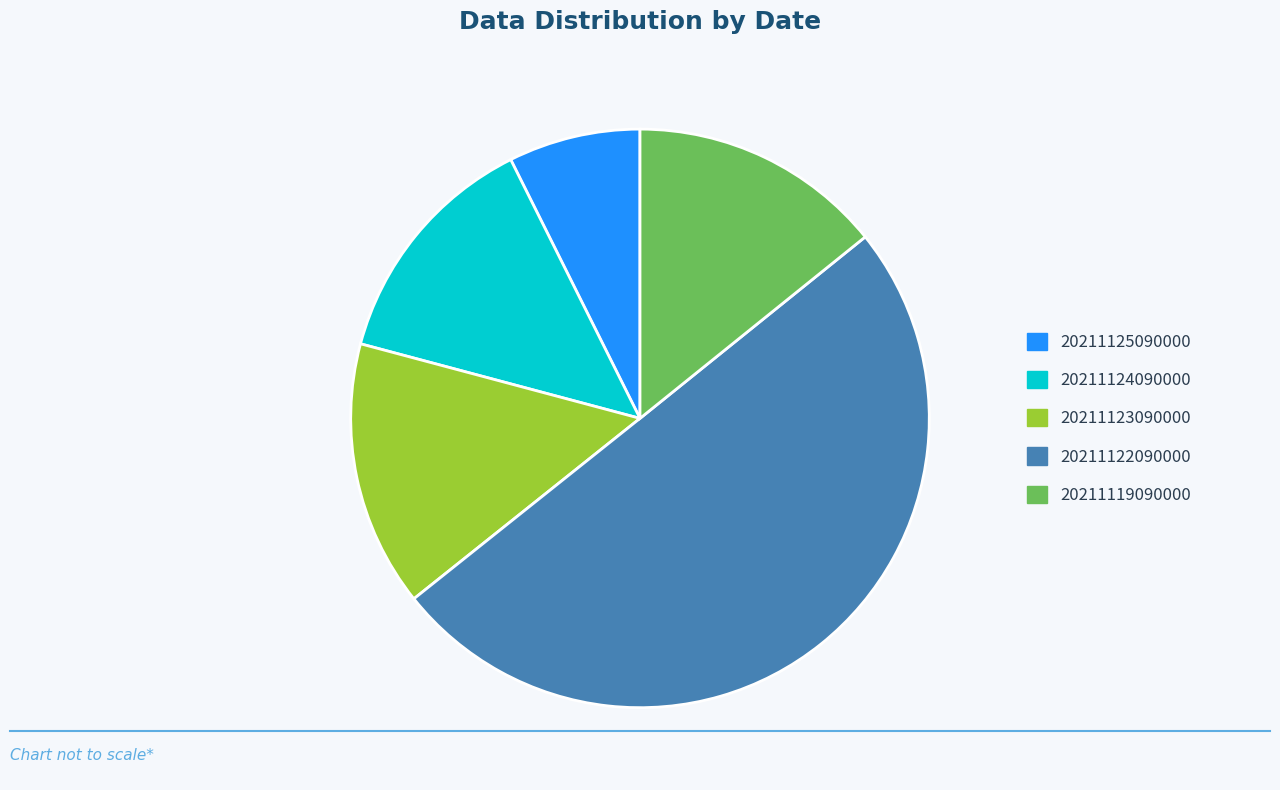

Which category has the biggest portion of the pie?

20211122090000